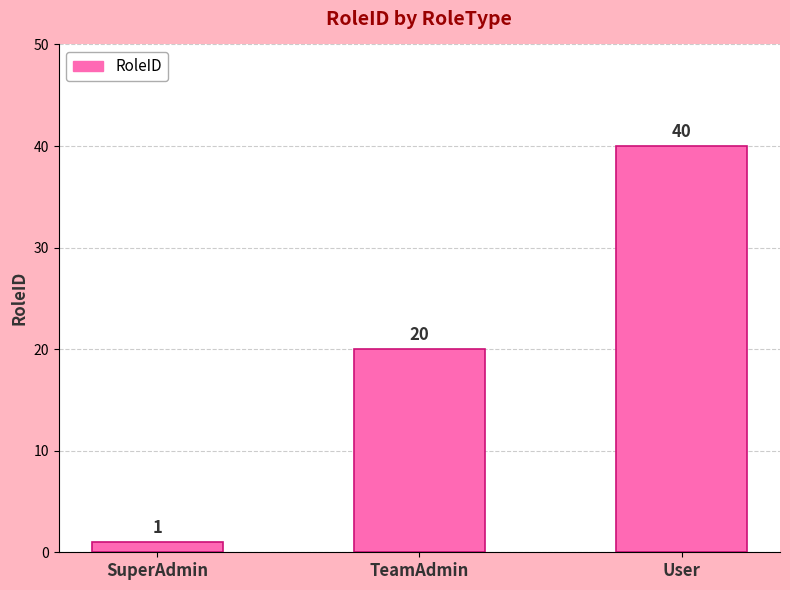

What is the change in value from SuperAdmin to User?

+39